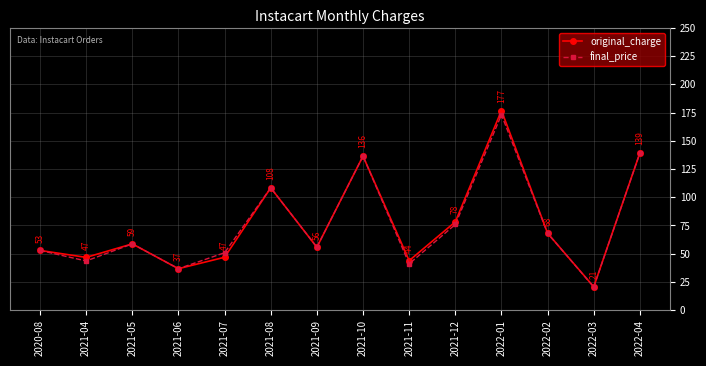

Where is the first local minimum for final_price?

2021-04